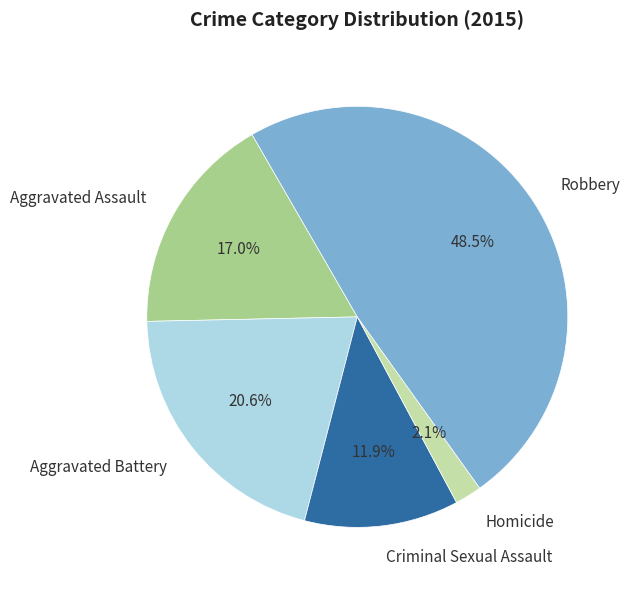

Does Homicide account for over 50% of the chart?

No